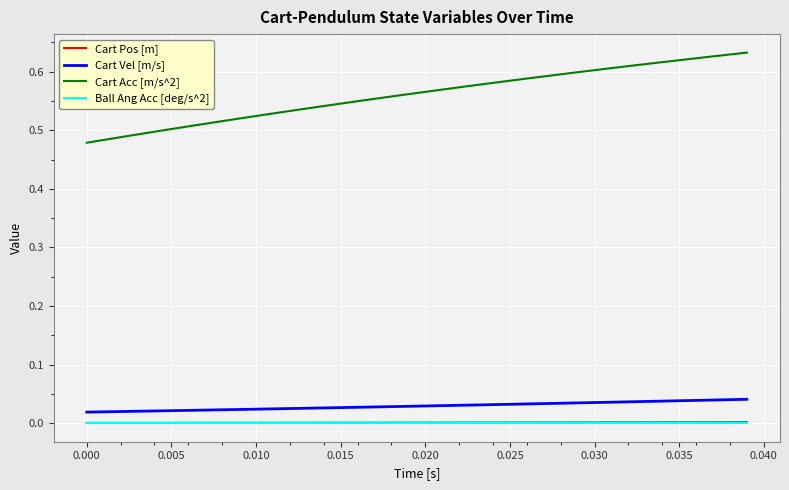

Does the chart display data point markers on the line(s)?

No